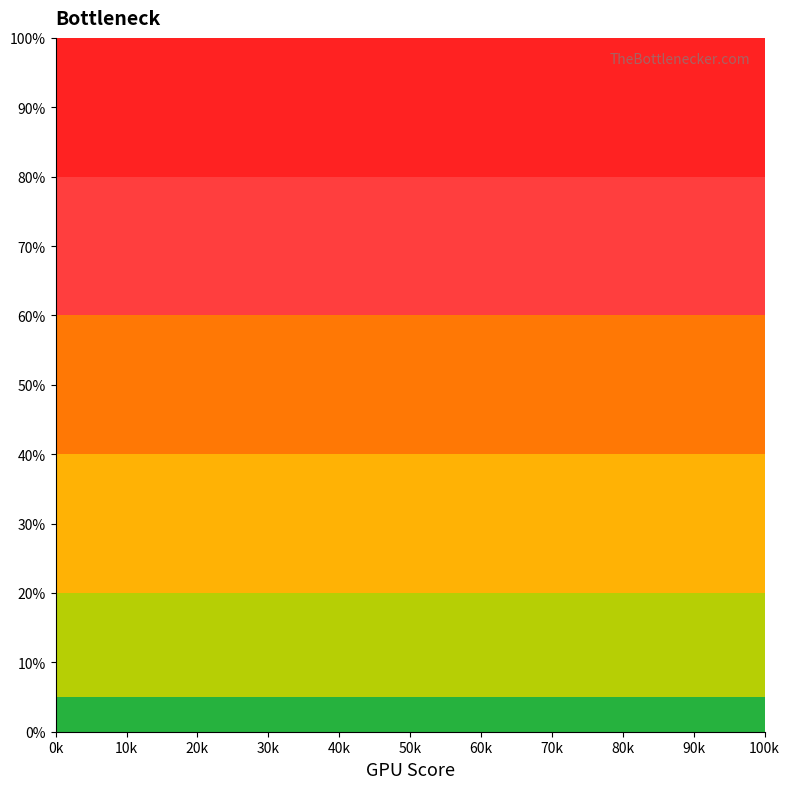

Is it true that the value at 15 is 6582.3?

False